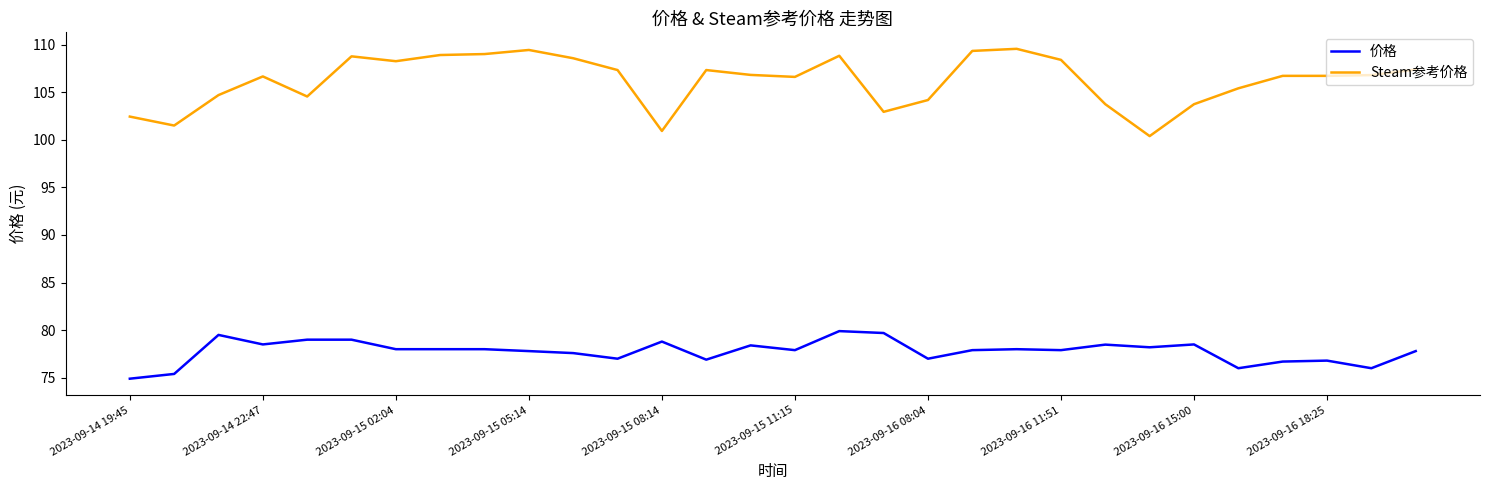

What is the sum of all 价格 values?

2333.6